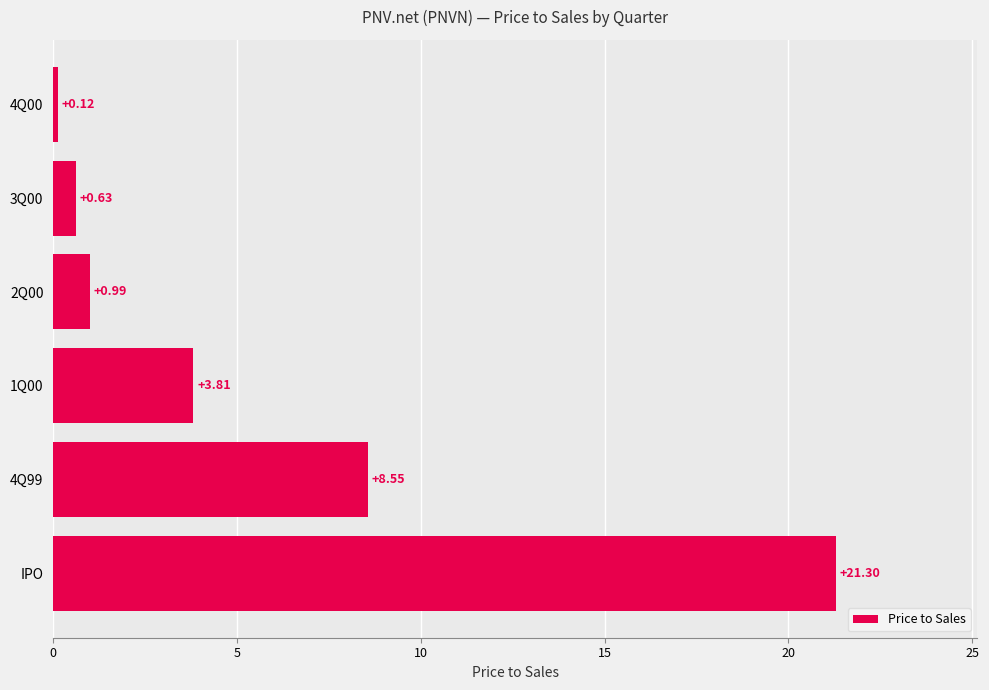

Does the chart contain stacked bars?

No